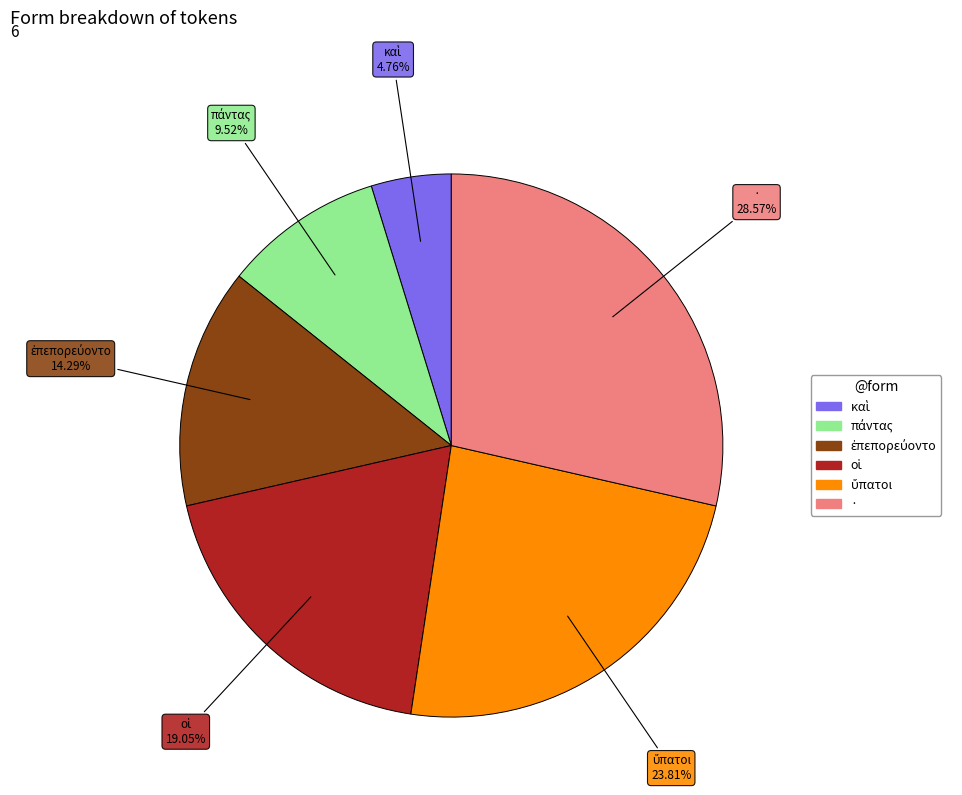

Is it true that · is 20% of the pie?

False